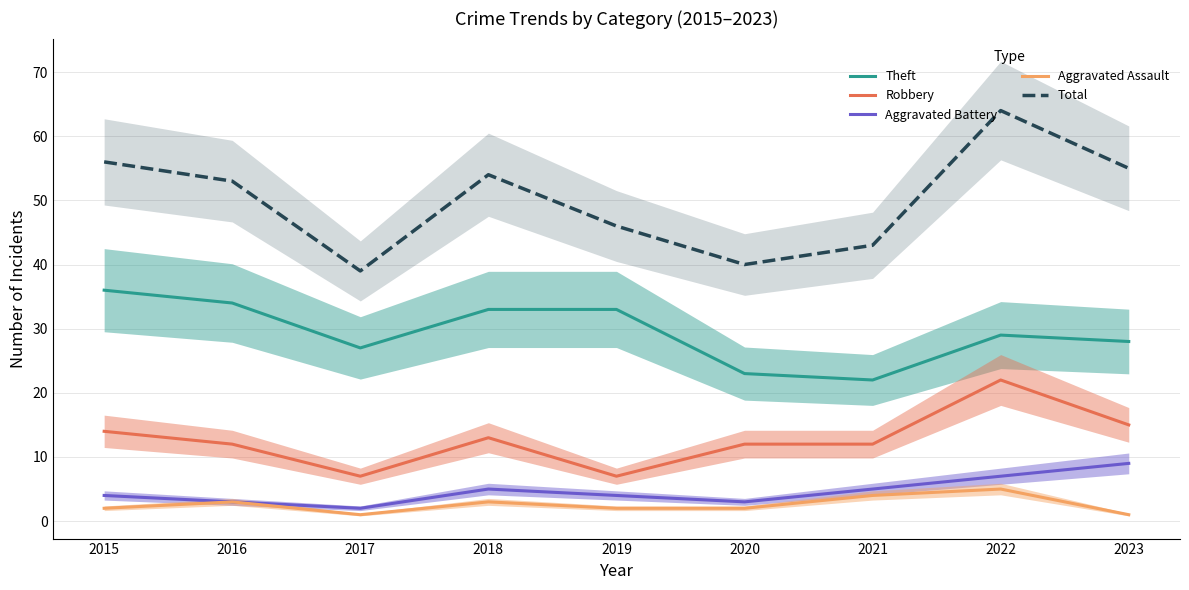

What is the sum of the Robbery values at 2019 and 2015?

21